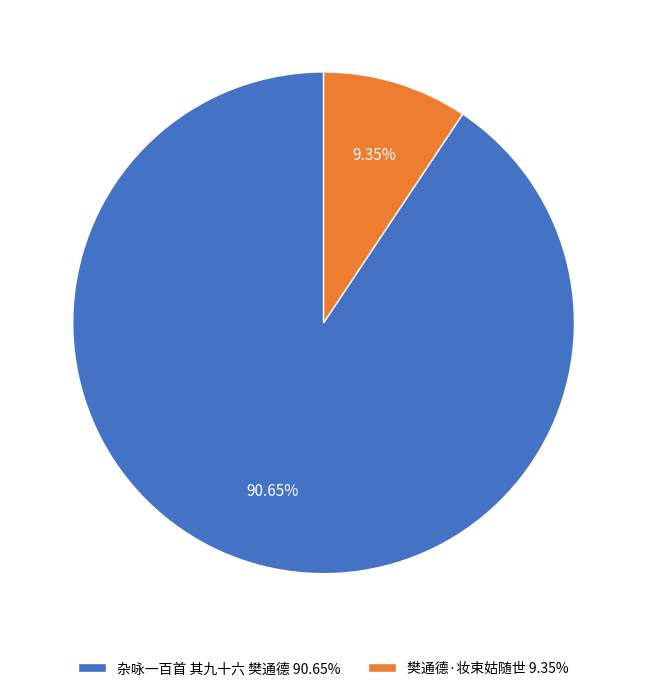

Between 樊通德·妆束姑随世 9.35% and 杂咏一百首 其九十六 樊通德 90.65%, which is larger?

杂咏一百首 其九十六 樊通德 90.65%